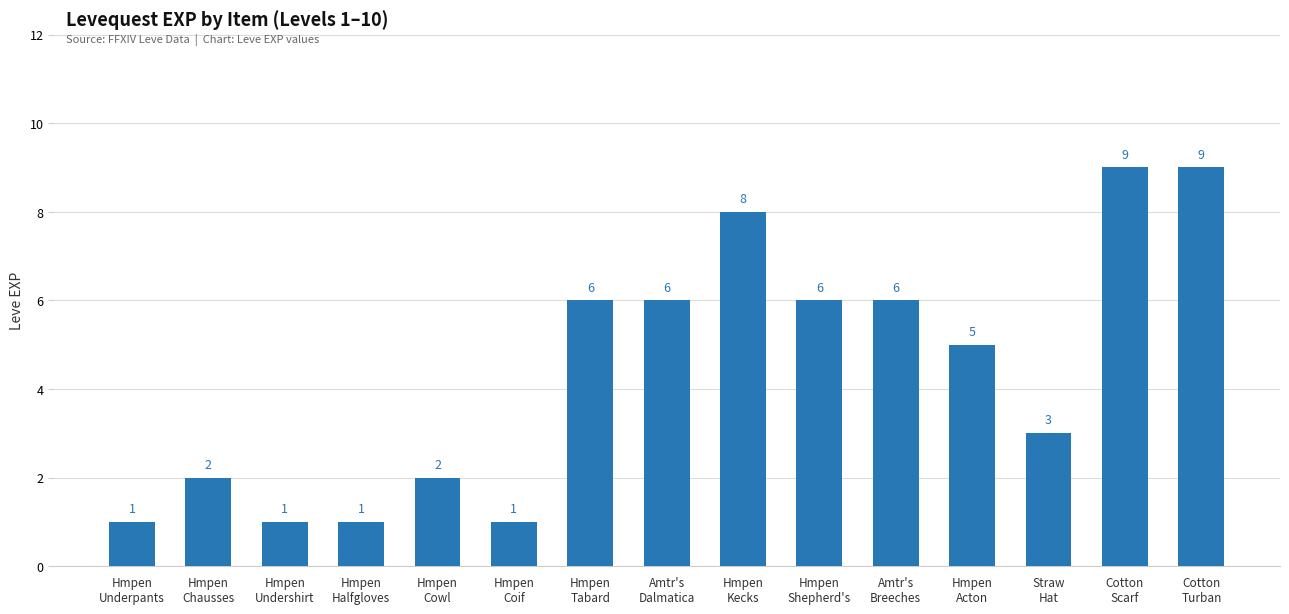

True or false: the data shows 13 at Cotton
Turban.

False